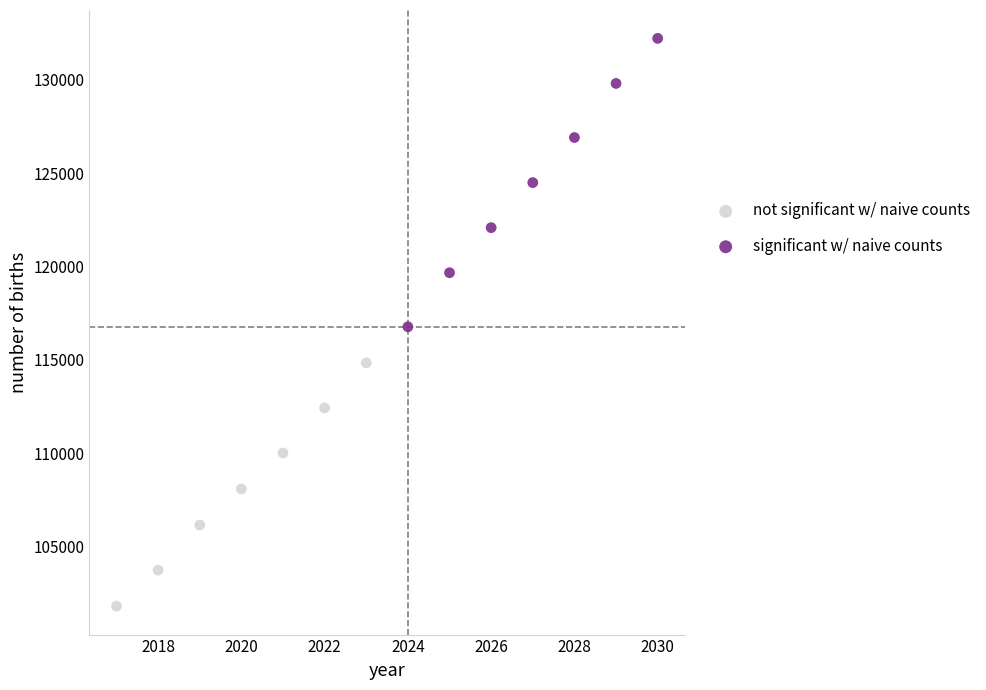

Which series reaches the minimum Y coordinate?

not significant w/ naive counts